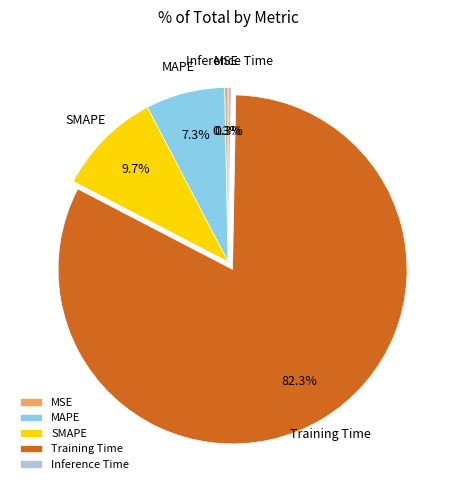

How many slices are in this pie chart?

5